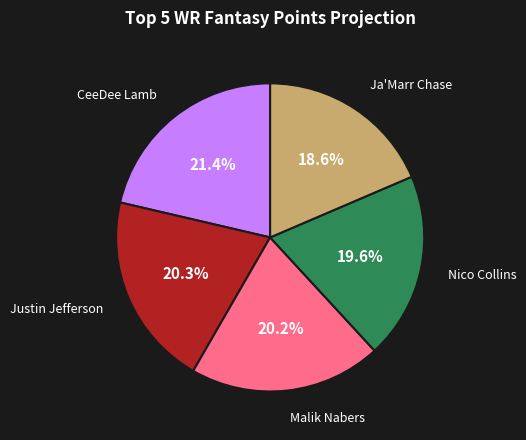

How many segments does this pie chart have?

5